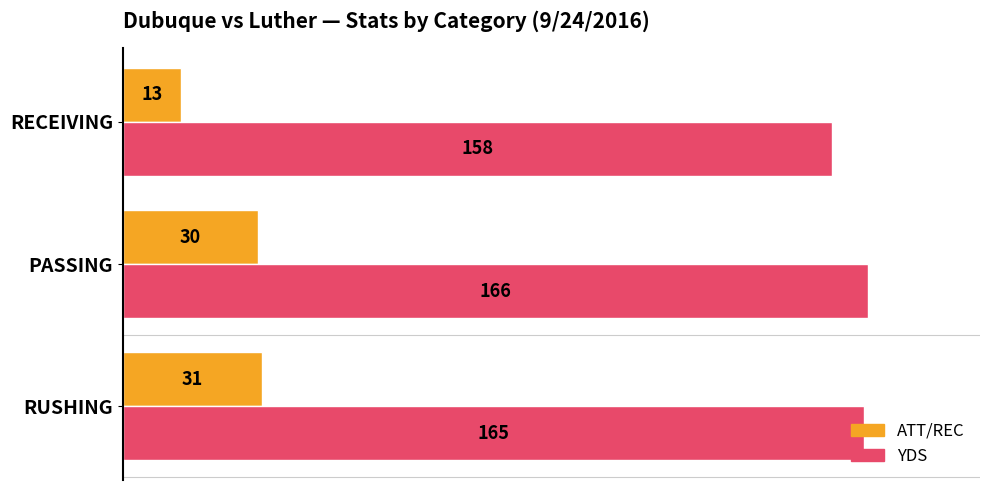

Which series changed the most between RUSHING and RECEIVING?

ATT/REC